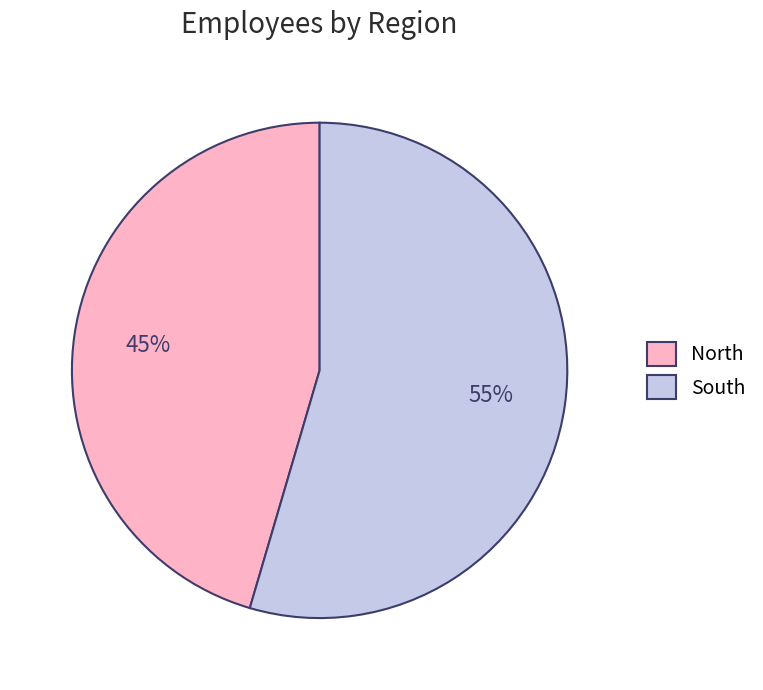

To the nearest percent, what is the average slice percentage?

50%